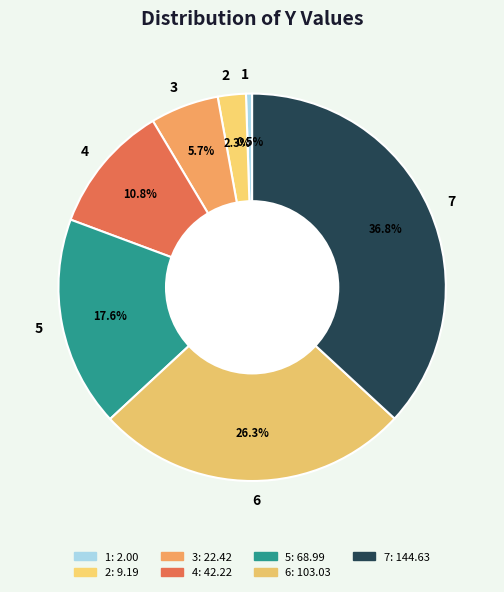

Is it true that 7 is 42% of the pie?

False